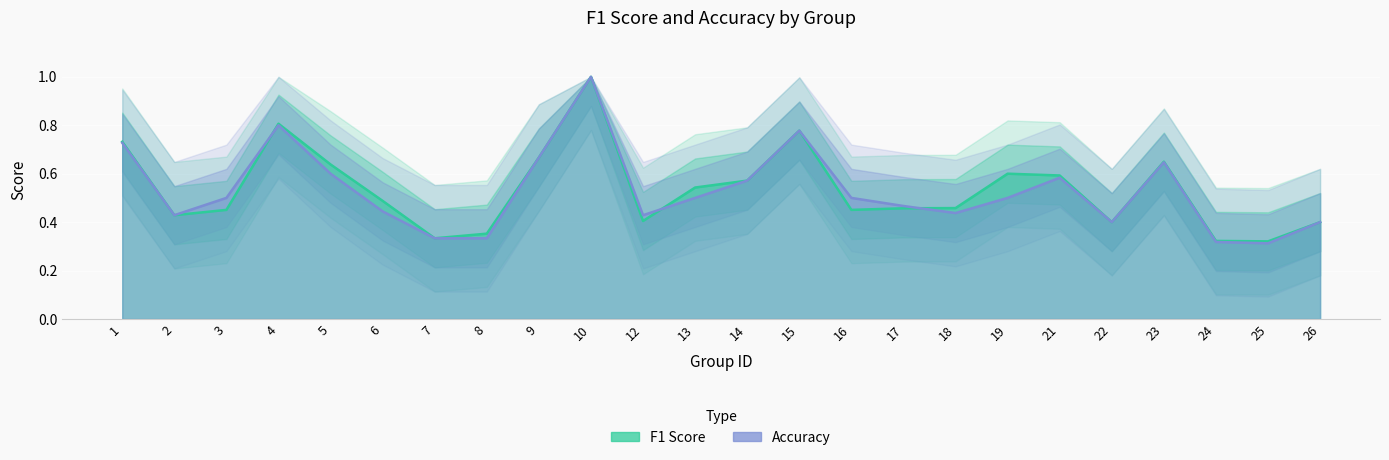

What is the smallest value displayed?

0.3